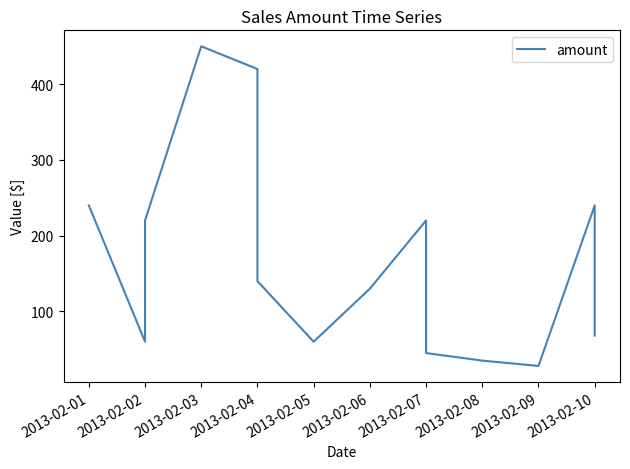

Reading left to right, extract all data points from this chart.

240	60	220	450	420	140	60	130	220	56	45	35	28	240	68	68